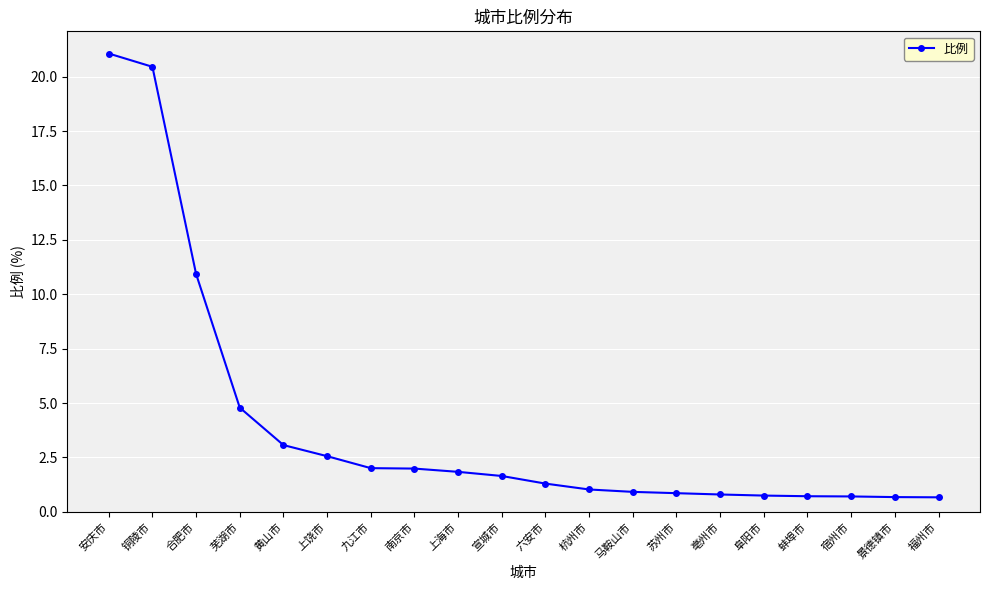

Where is the data nearest to the value 10?

合肥市